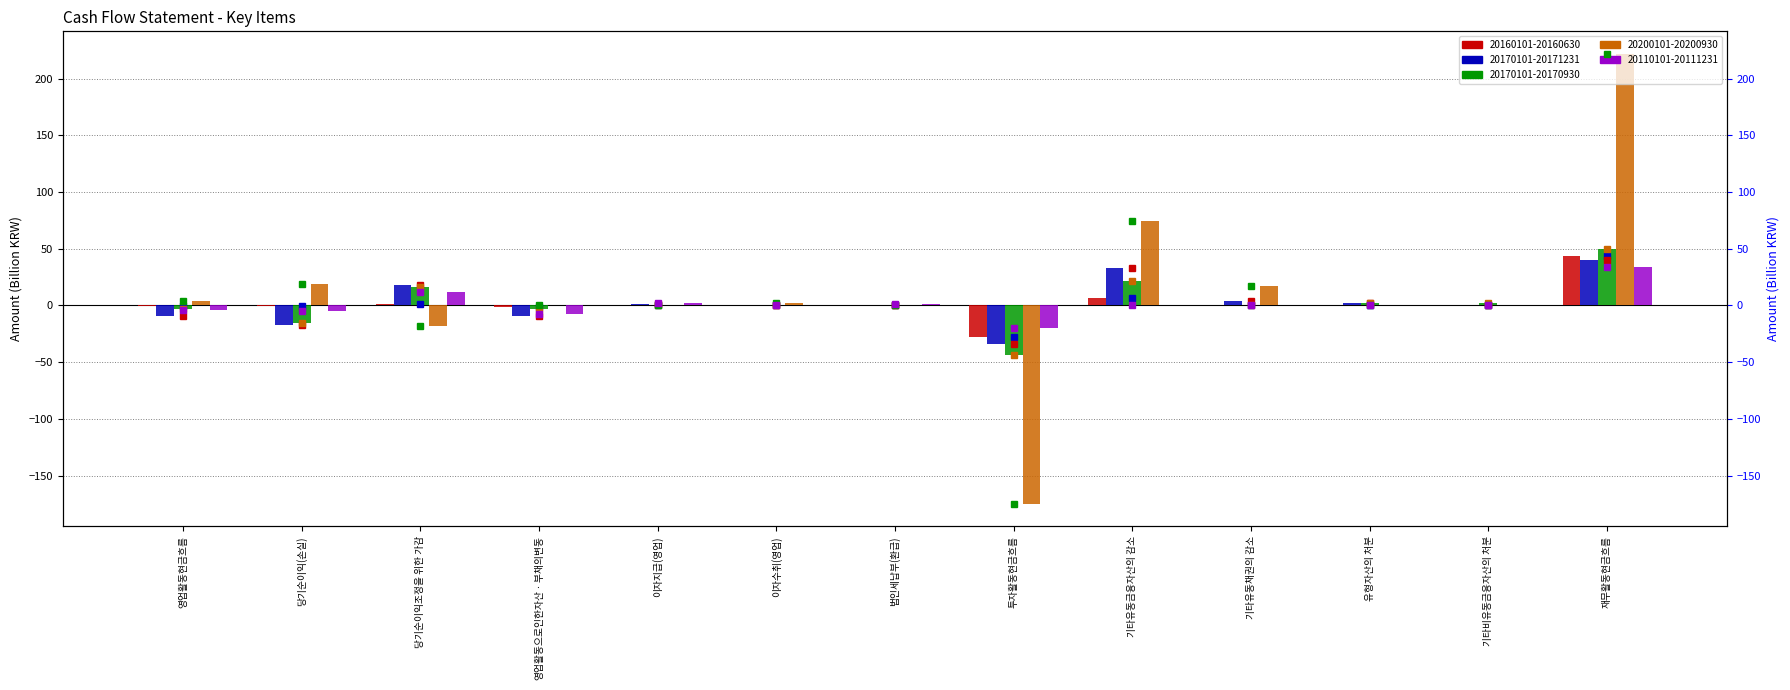

How many data points in 20160101-20160630 (right) are above 0?

8